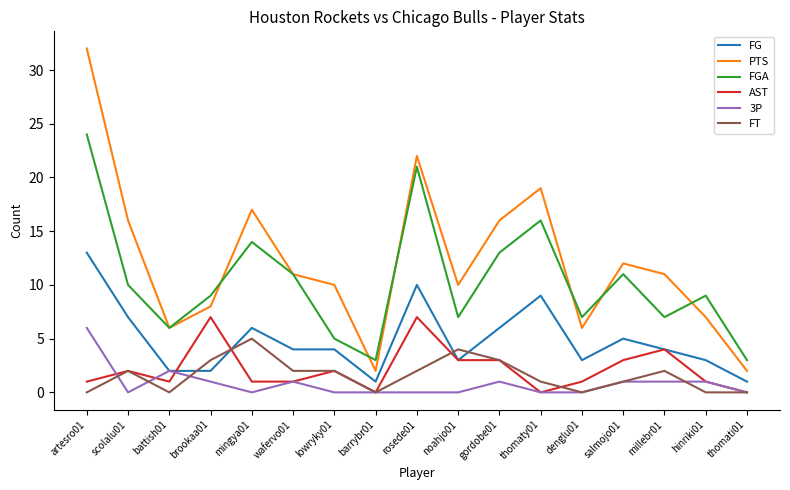

List the series in order of their peak value, highest first.

PTS, FGA, FG, AST, 3P, FT